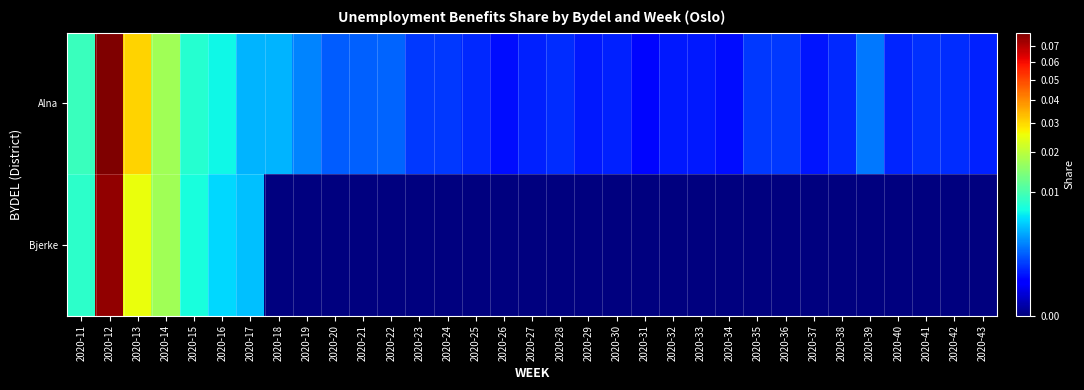

Rank the series at 2020-41 from lowest to highest value.

Bjerke, Alna